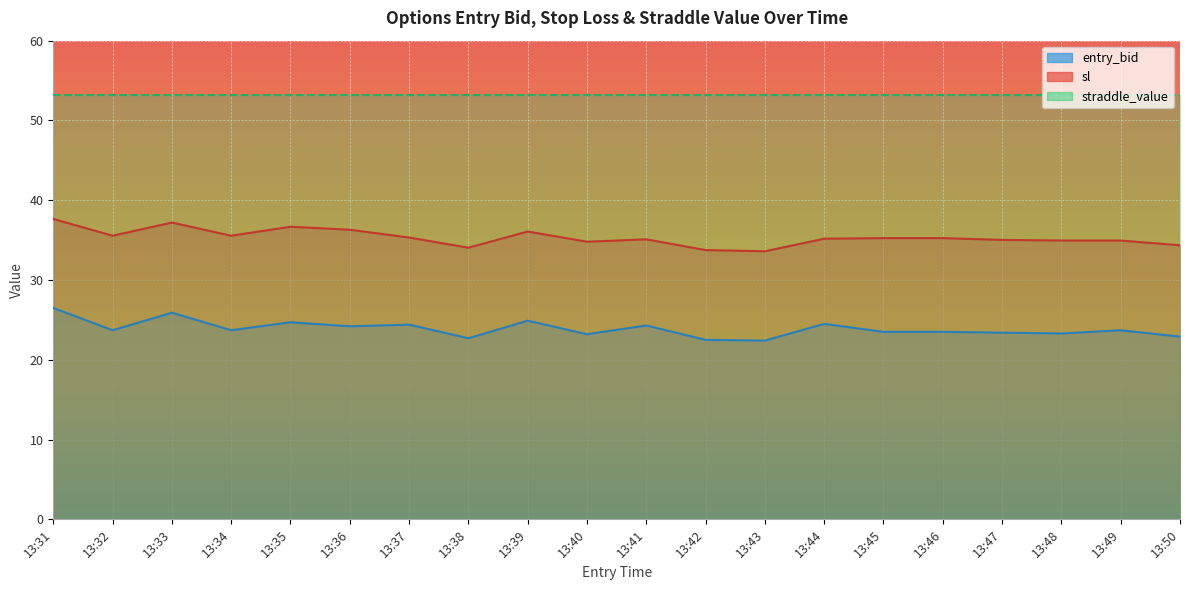

True or false: entry_bid and sl cross at least once.

False